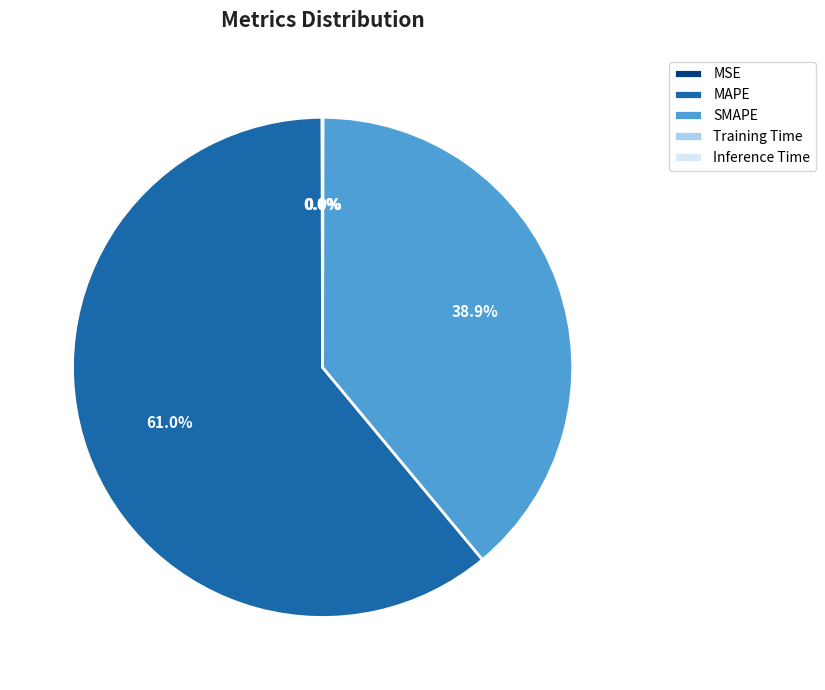

How much of the chart is everything except SMAPE?

61.1%